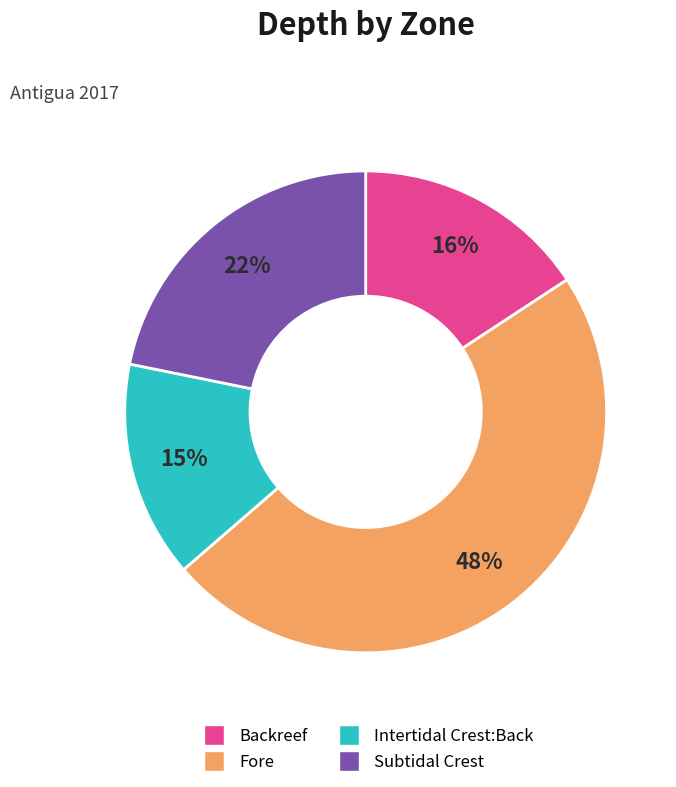

Is it true that Intertidal Crest:Back is 27% of the pie?

False